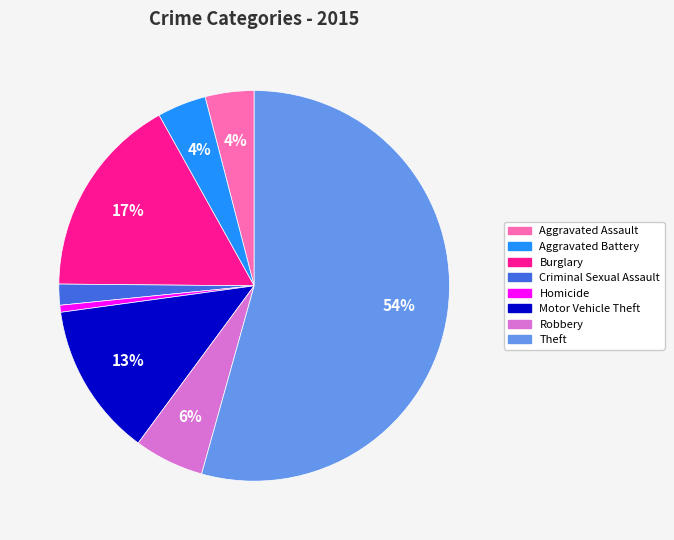

To the nearest percent, what portion does Motor Vehicle Theft represent?

13%